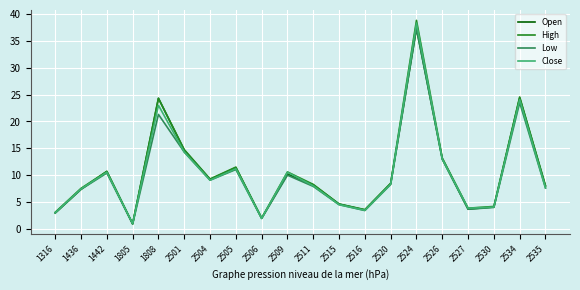

What is the difference between the High values at 2506 and 1436?

5.5